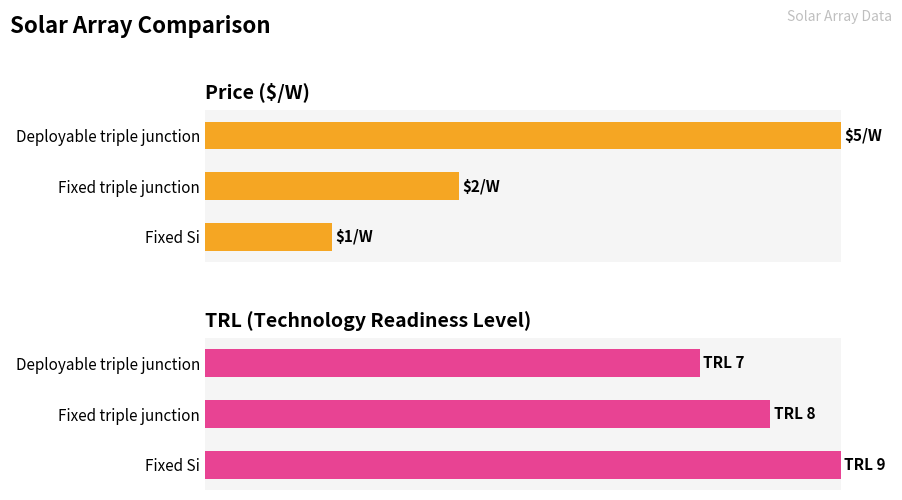

Between 20 and 40, which series saw the biggest shift?

Price ($/W)